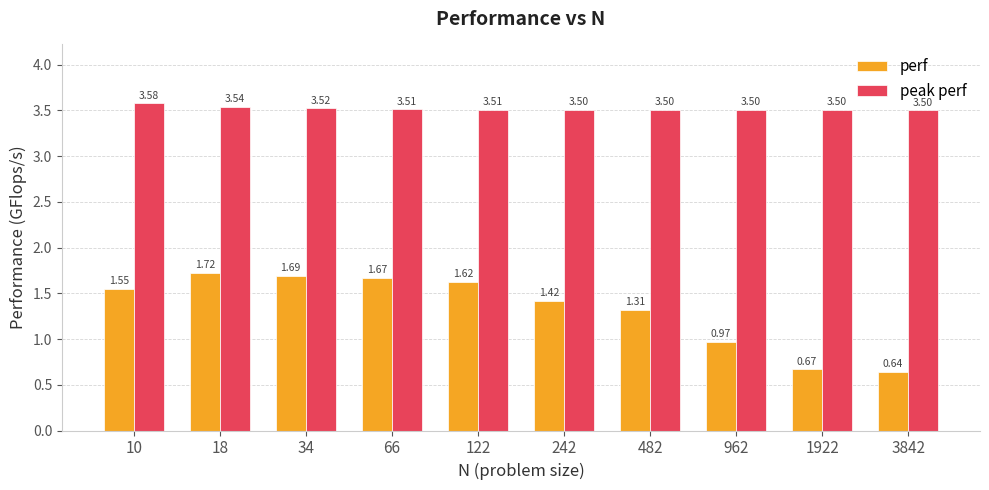

List the series in order of their peak value, lowest first.

perf, peak perf